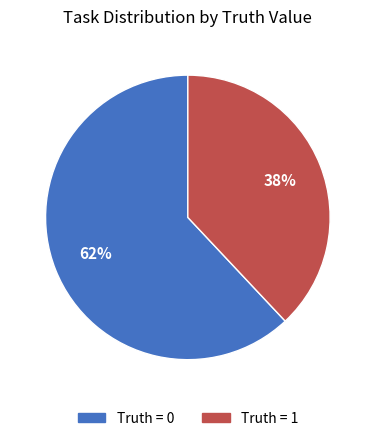

Is it true that Truth = 1 is 28% of the pie?

False